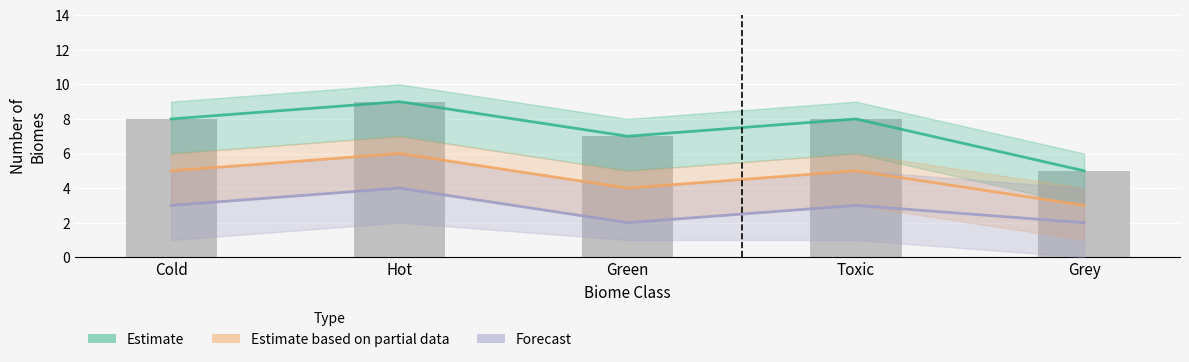

Is it true that Estimate equals 2 at Green?

False